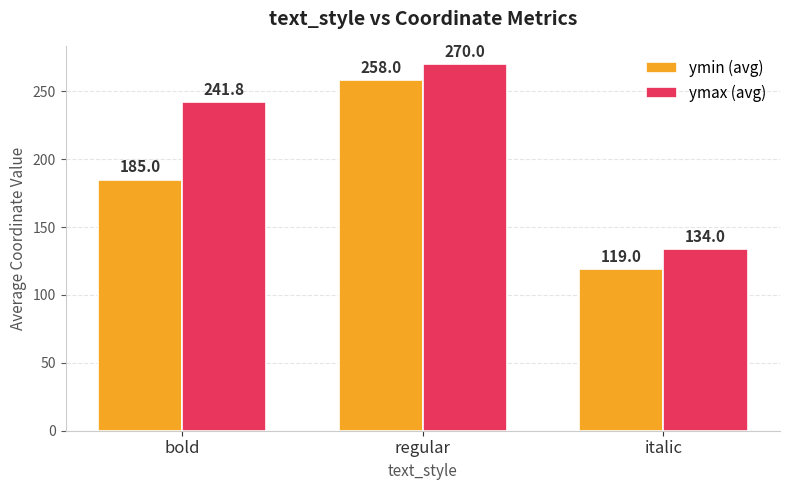

At bold, list the series in order from smallest to largest.

ymin (avg), ymax (avg)